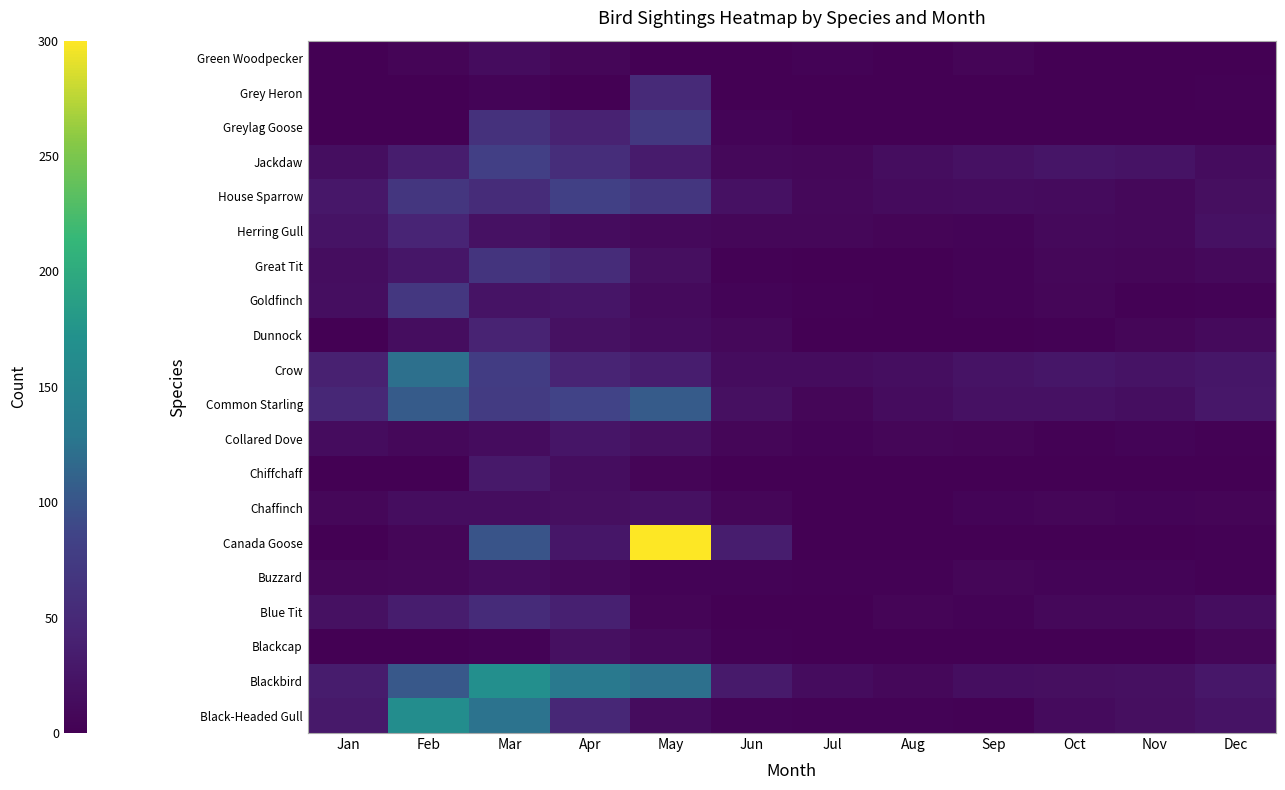

Reading left to right, extract all data points from this chart.

Black-Headed Gull: Jan=30	Feb=165	Mar=125	Apr=48	May=14	Jun=4	Jul=3	Aug=3	Sep=2	Oct=12	Nov=17	Dec=23
Blackbird: Jan=33	Feb=103	Mar=167	Apr=130	May=122	Jun=31	Jul=14	Aug=9	Sep=16	Oct=17	Nov=18	Dec=28
Blackcap: Jan=0	Feb=0	Mar=3	Apr=18	May=10	Jun=2	Jul=0	Aug=0	Sep=0	Oct=0	Nov=0	Dec=6
Blue Tit: Jan=19	Feb=34	Mar=53	Apr=38	May=5	Jun=1	Jul=1	Aug=5	Sep=3	Oct=9	Nov=9	Dec=15
Buzzard: Jan=7	Feb=8	Mar=13	Apr=9	May=3	Jun=3	Jul=2	Aug=2	Sep=6	Oct=4	Nov=4	Dec=2
Canada Goose: Jan=1	Feb=6	Mar=99	Apr=26	May=300	Jun=35	Jul=1	Aug=1	Sep=0	Oct=1	Nov=0	Dec=2
Chaffinch: Jan=8	Feb=15	Mar=15	Apr=17	May=19	Jun=7	Jul=1	Aug=0	Sep=4	Oct=6	Nov=4	Dec=5
Chiffchaff: Jan=0	Feb=0	Mar=30	Apr=15	May=5	Jun=0	Jul=1	Aug=0	Sep=0	Oct=0	Nov=0	Dec=0
Collared Dove: Jan=14	Feb=9	Mar=13	Apr=25	May=18	Jun=6	Jul=3	Aug=6	Sep=5	Oct=2	Nov=4	Dec=2
Common Starling: Jan=47	Feb=105	Mar=74	Apr=85	May=105	Jun=18	Jul=6	Aug=14	Sep=21	Oct=21	Nov=16	Dec=27
Crow: Jan=39	Feb=122	Mar=76	Apr=43	May=35	Jun=13	Jul=14	Aug=16	Sep=23	Oct=26	Nov=23	Dec=26
Dunnock: Jan=1	Feb=15	Mar=42	Apr=19	May=13	Jun=9	Jul=0	Aug=0	Sep=0	Oct=2	Nov=7	Dec=11
Goldfinch: Jan=16	Feb=69	Mar=23	Apr=25	May=11	Jun=4	Jul=2	Aug=1	Sep=3	Oct=7	Nov=2	Dec=3
Great Tit: Jan=15	Feb=26	Mar=65	Apr=55	May=17	Jun=2	Jul=0	Aug=1	Sep=3	Oct=8	Nov=7	Dec=10
Herring Gull: Jan=23	Feb=44	Mar=20	Apr=14	May=10	Jun=8	Jul=8	Aug=5	Sep=4	Oct=10	Nov=9	Dec=21
House Sparrow: Jan=27	Feb=67	Mar=55	Apr=81	May=67	Jun=20	Jul=9	Aug=12	Sep=13	Oct=12	Nov=9	Dec=17
Jackdaw: Jan=16	Feb=34	Mar=80	Apr=56	May=32	Jun=9	Jul=8	Aug=15	Sep=21	Oct=25	Nov=23	Dec=13
Greylag Goose: Jan=1	Feb=0	Mar=61	Apr=41	May=70	Jun=4	Jul=0	Aug=1	Sep=0	Oct=1	Nov=1	Dec=0
Grey Heron: Jan=1	Feb=1	Mar=4	Apr=0	May=51	Jun=0	Jul=0	Aug=1	Sep=1	Oct=1	Nov=0	Dec=2
Green Woodpecker: Jan=1	Feb=5	Mar=14	Apr=6	May=1	Jun=1	Jul=3	Aug=0	Sep=5	Oct=1	Nov=0	Dec=0